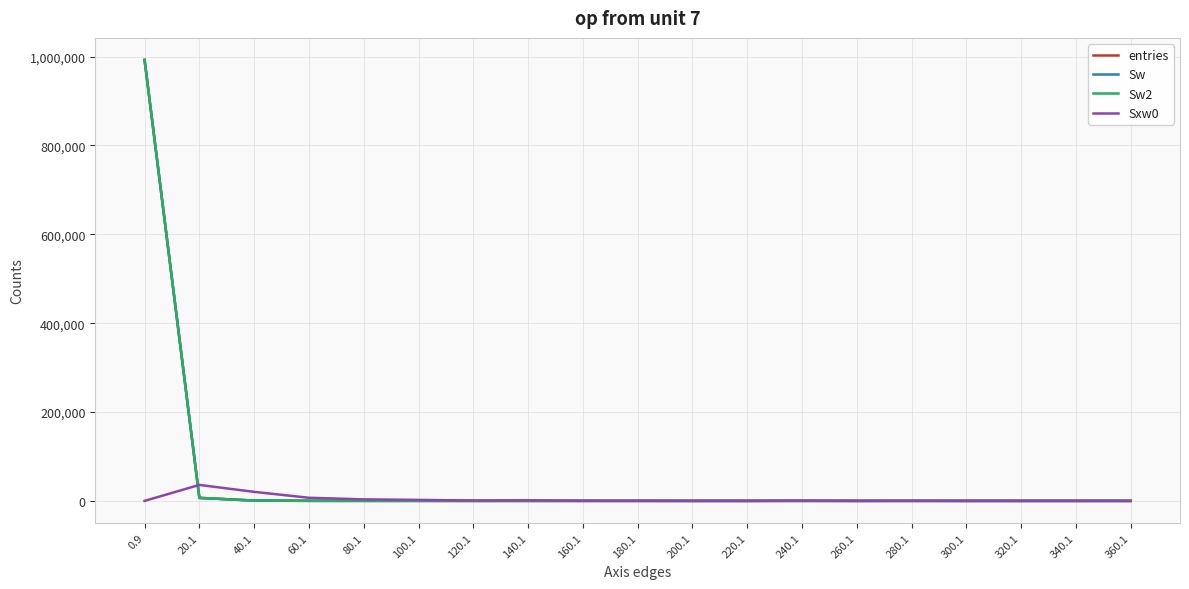

True or false: Sxw0 and entries cross at least once.

True